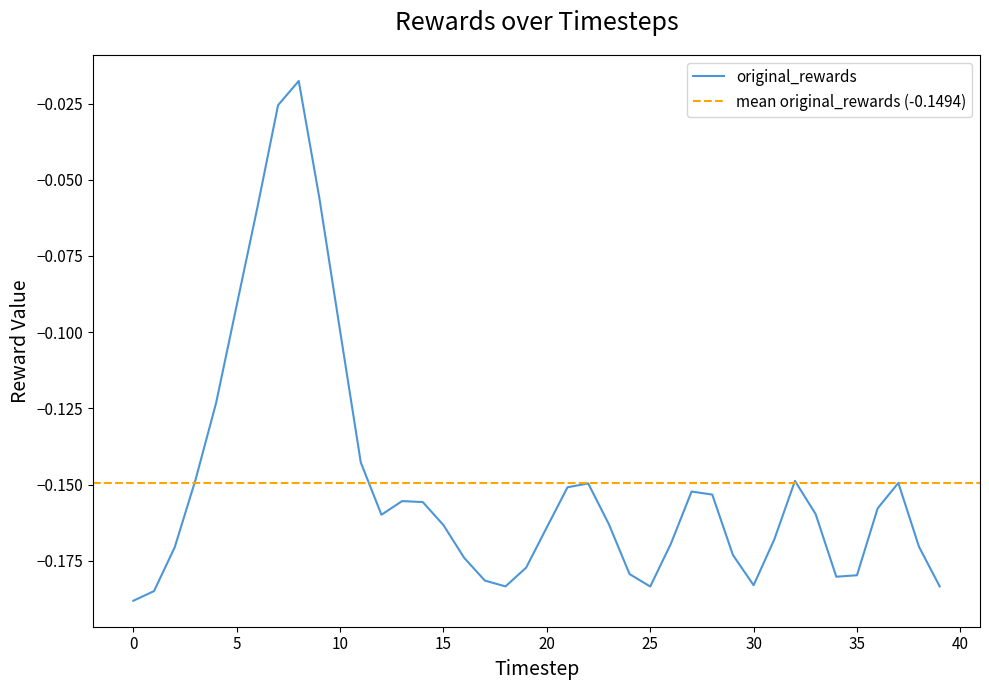

What is the difference between the second highest and minimum values?

0.2